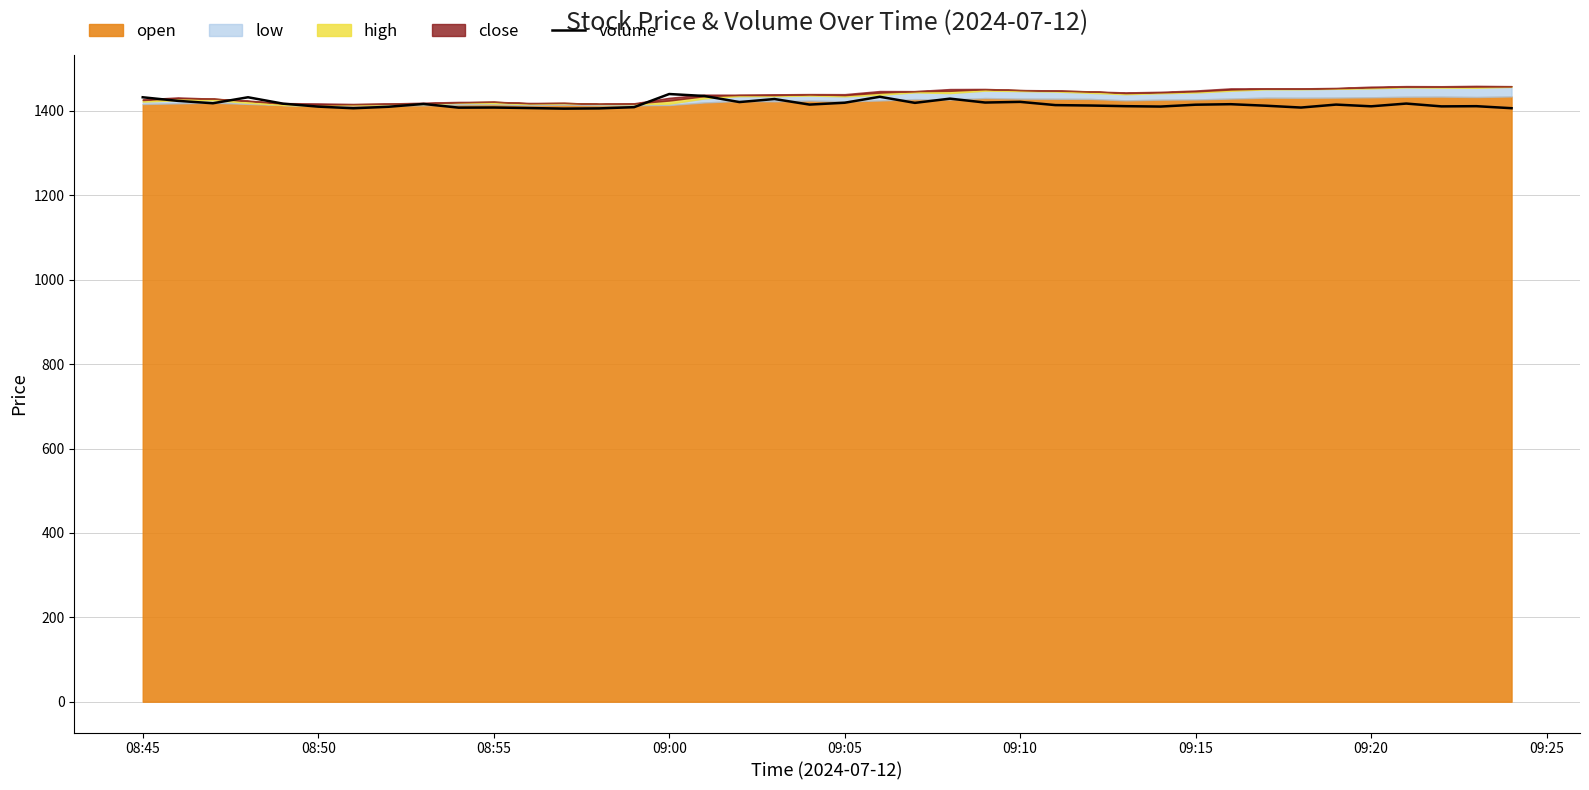

What is the highest value of the volume series?

1440.1